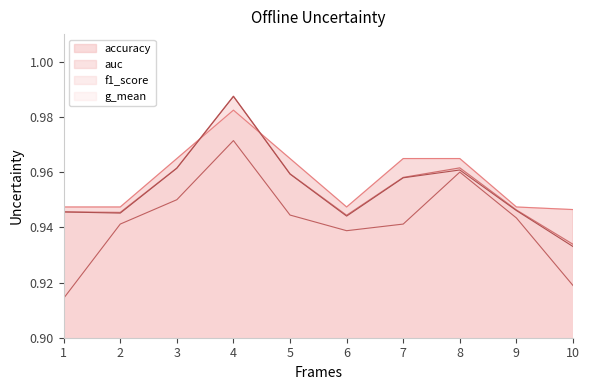

True or false: f1_score and g_mean cross at least once.

False